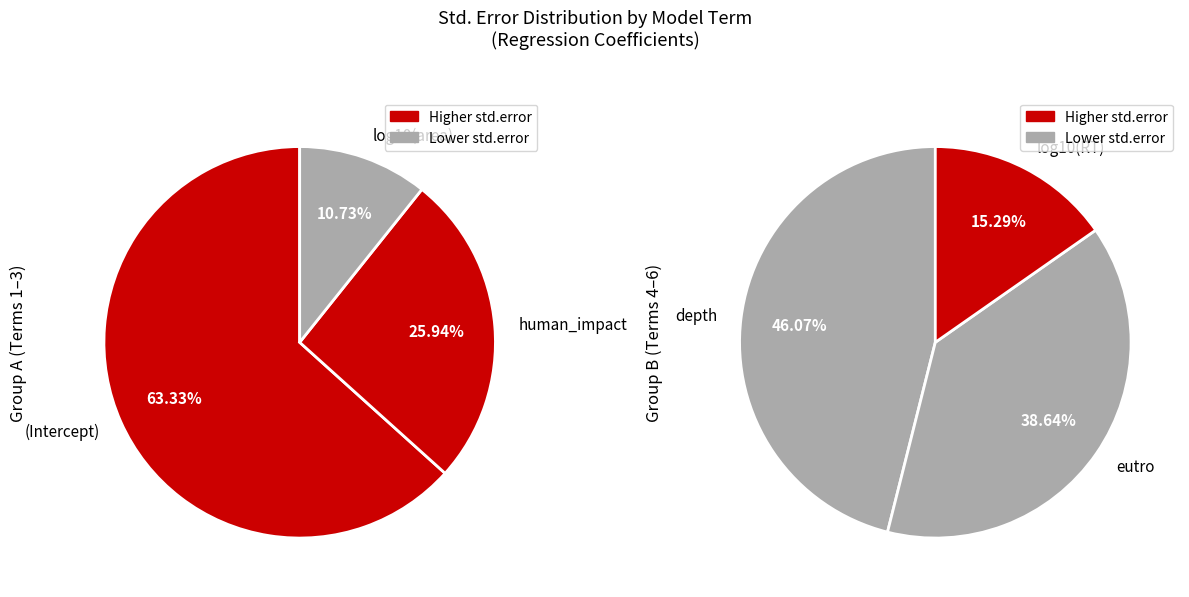

Does human_impact represent more than half of the total?

No